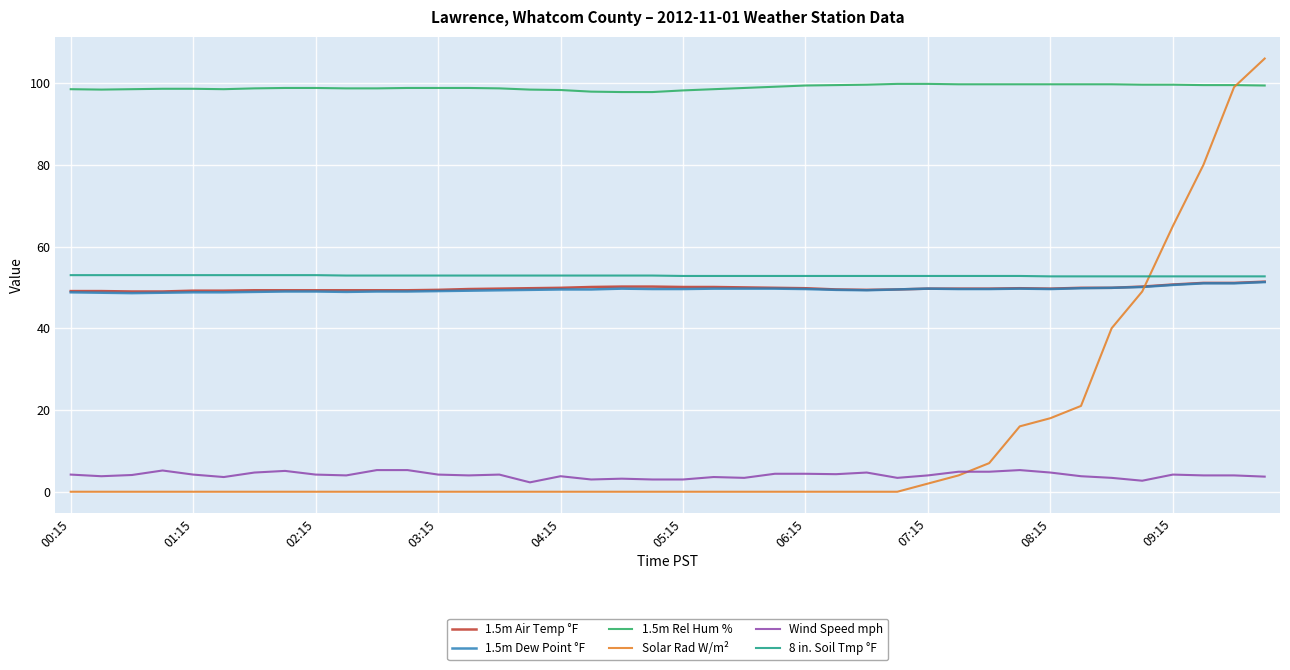

Which series has the largest total across all categories?

1.5m Rel Hum %